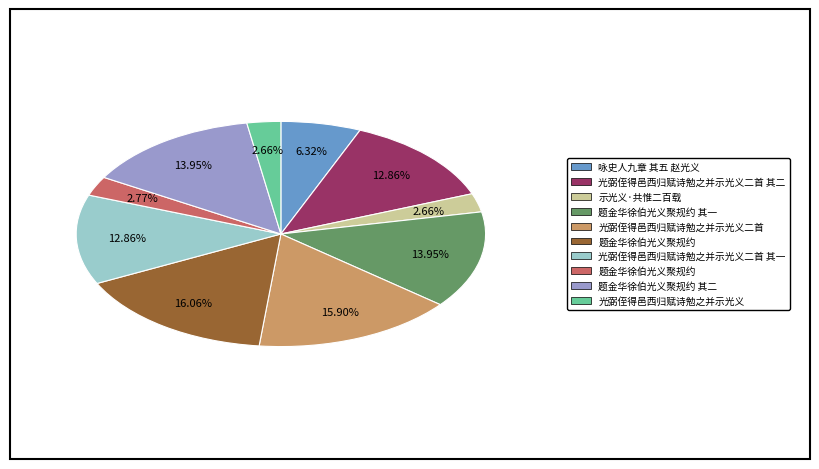

Count the number of slices in the pie.

10